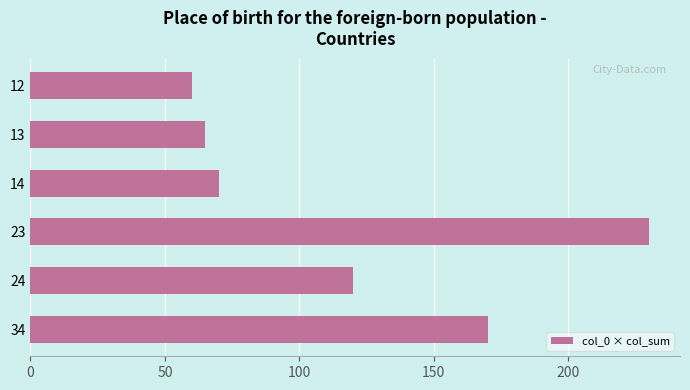

List the labels in order of value, largest first.

23, 34, 24, 14, 13, 12